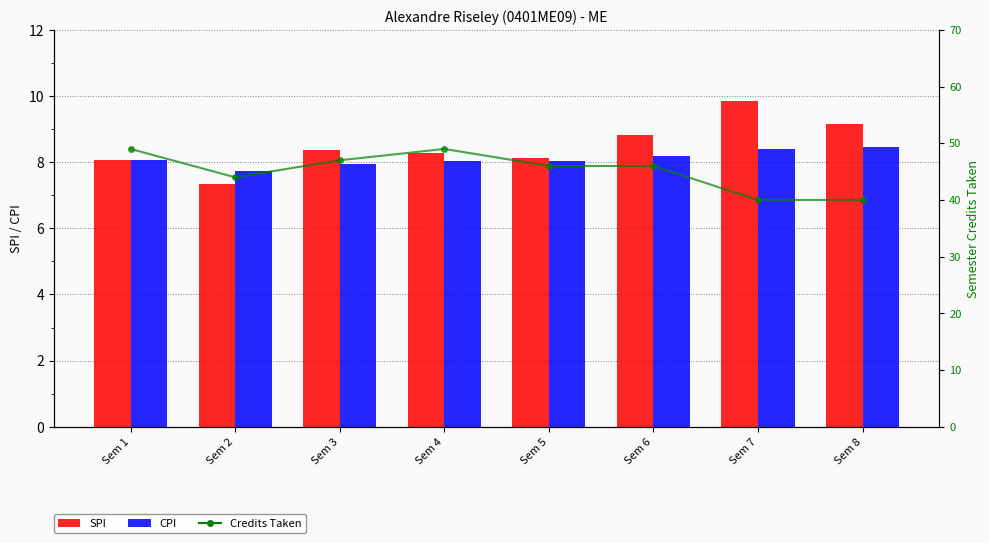

How many groups of bars are there?

8